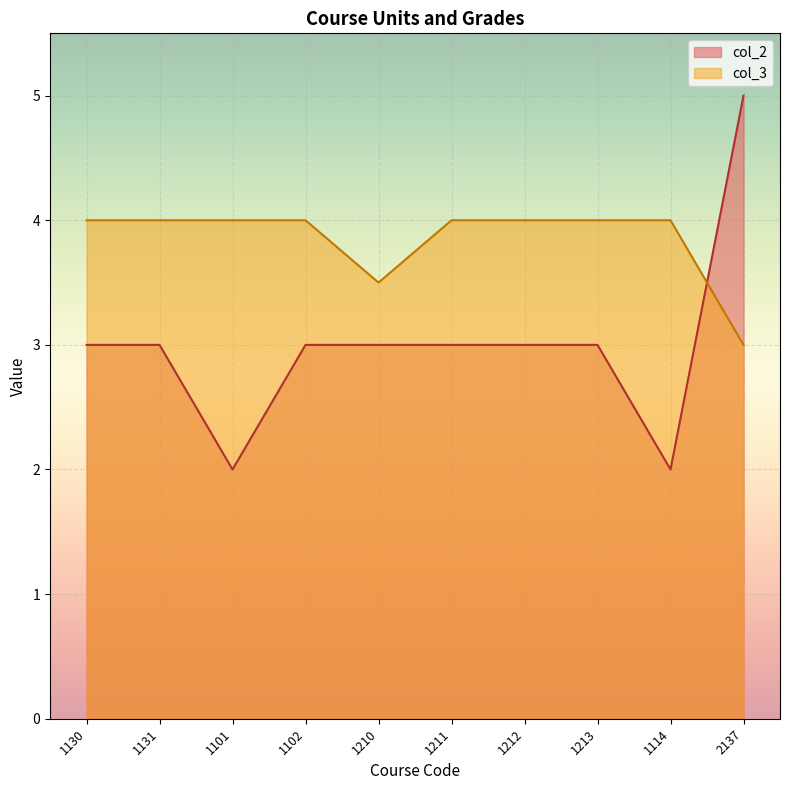

The col_3 series shows 5.6 at 1211. True or false?

False